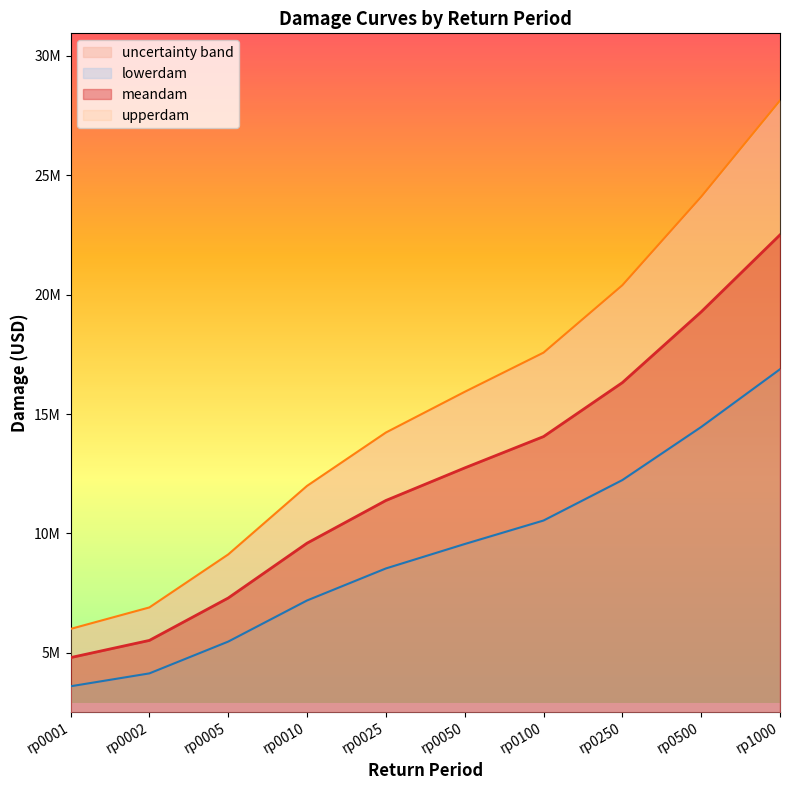

Is the value of lowerdam at rp0005 greater than the value of meandam at rp0050?

No